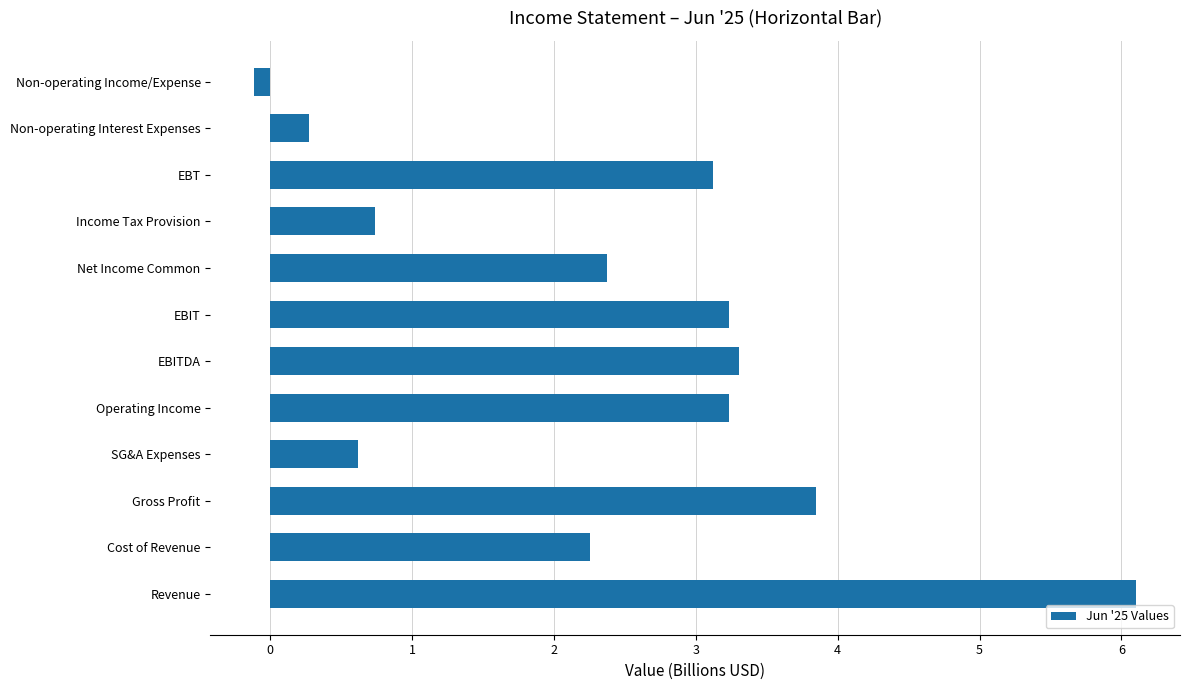

What is the smallest value displayed?

-0.1